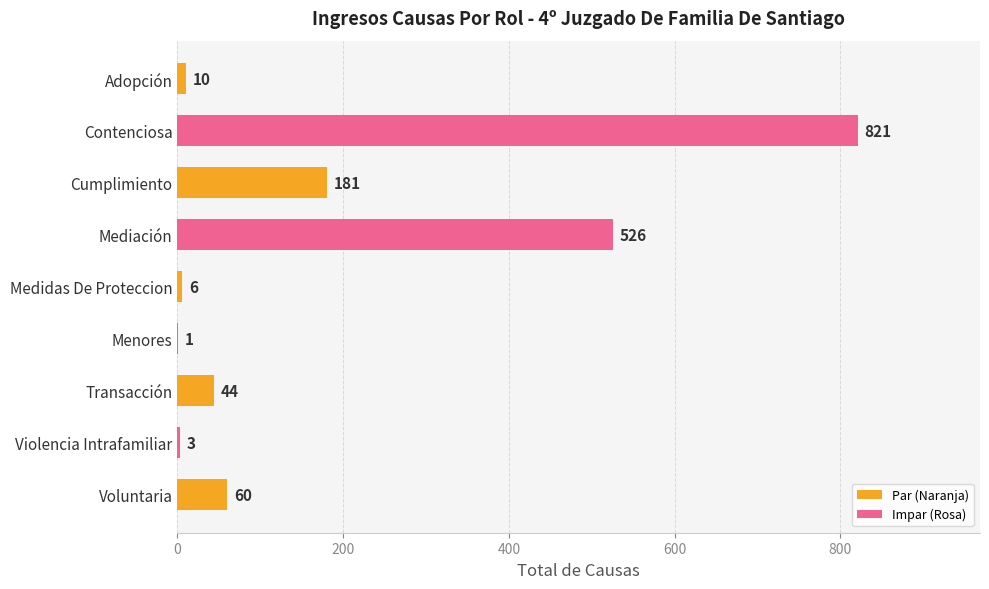

What is the approximate value at Contenciosa?

821